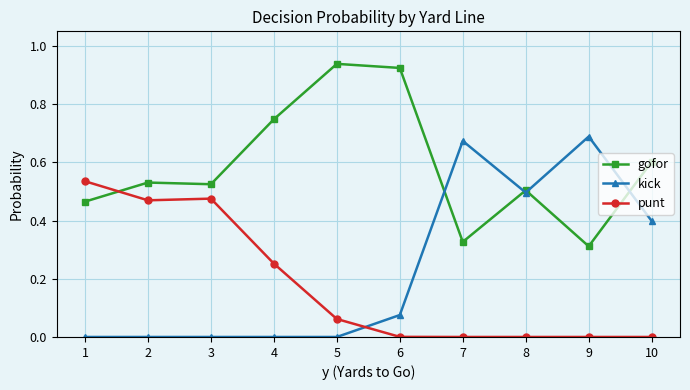

Does the chart have visible grid lines?

Yes